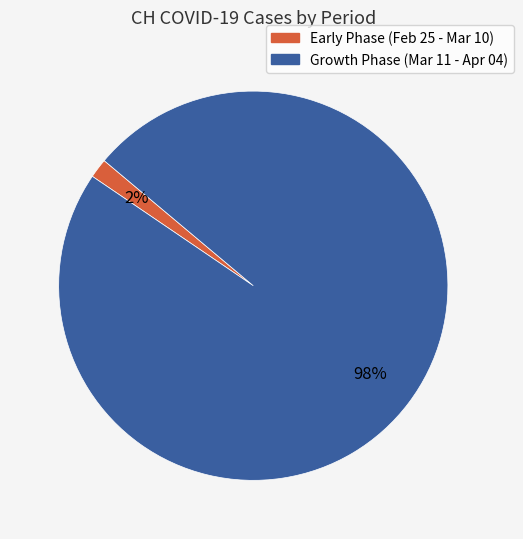

To the nearest percent, what is the average slice percentage?

50%